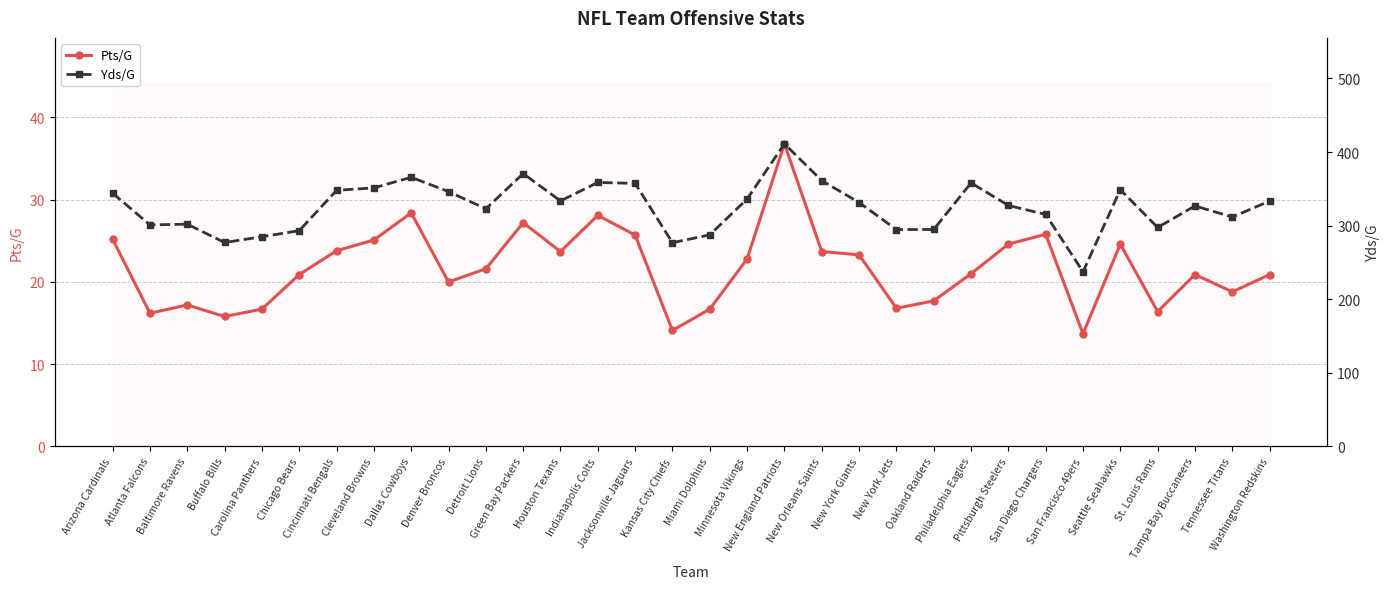

Reading right to left, transcribe all the data shown in this chart.

Pts/G: Washington Redskins=20.9	Tennessee Titans=18.8	Tampa Bay Buccaneers=20.9	St. Louis Rams=16.4	Seattle Seahawks=24.6	San Francisco 49ers=13.7	San Diego Chargers=25.8	Pittsburgh Steelers=24.6	Philadelphia Eagles=21.0	Oakland Raiders=17.7	New York Jets=16.8	New York Giants=23.3	New Orleans Saints=23.7	New England Patriots=36.8	Minnesota Vikings=22.8	Miami Dolphins=16.7	Kansas City Chiefs=14.1	Jacksonville Jaguars=25.7	Indianapolis Colts=28.1	Houston Texans=23.7	Green Bay Packers=27.2	Detroit Lions=21.6	Denver Broncos=20.0	Dallas Cowboys=28.4	Cleveland Browns=25.1	Cincinnati Bengals=23.8	Chicago Bears=20.9	Carolina Panthers=16.7	Buffalo Bills=15.8	Baltimore Ravens=17.2	Atlanta Falcons=16.2	Arizona Cardinals=25.2
Yds/G: Washington Redskins=333.4	Tennessee Titans=311.7	Tampa Bay Buccaneers=326.8	St. Louis Rams=297.5	Seattle Seahawks=348.9	San Francisco 49ers=237.3	San Diego Chargers=315.2	Pittsburgh Steelers=327.4	Philadelphia Eagles=358.1	Oakland Raiders=294.8	New York Jets=294.7	New York Giants=331.4	New Orleans Saints=361.2	New England Patriots=411.2	Minnesota Vikings=336.2	Miami Dolphins=287.5	Kansas City Chiefs=276.8	Jacksonville Jaguars=357.4	Indianapolis Colts=358.7	Houston Texans=333.6	Green Bay Packers=370.7	Detroit Lions=322.9	Denver Broncos=346.3	Dallas Cowboys=365.7	Cleveland Browns=351.3	Cincinnati Bengals=348.0	Chicago Bears=293.2	Carolina Panthers=284.9	Buffalo Bills=277.1	Baltimore Ravens=302.0	Atlanta Falcons=301.0	Arizona Cardinals=344.1